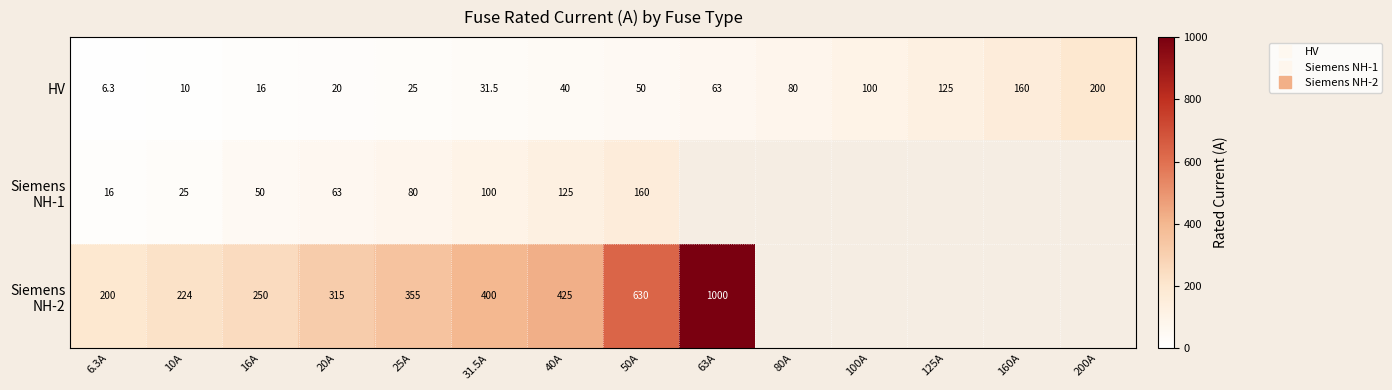

List the labels in order of Siemens NH-2 value, largest first.

63A, 80A, 100A, 125A, 160A, 200A, 50A, 40A, 31.5A, 25A, 20A, 16A, 10A, 6.3A